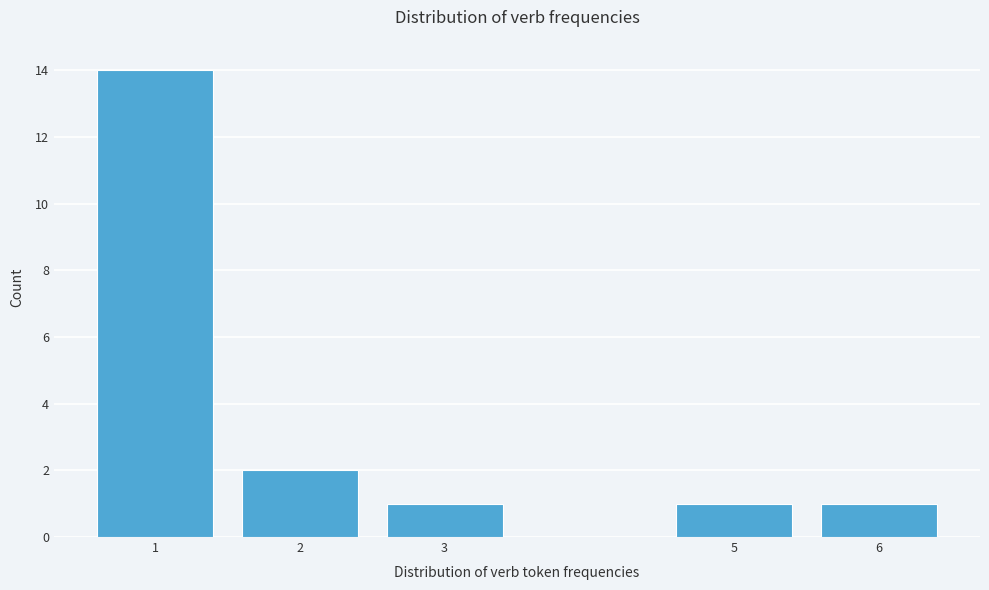

Reading left to right, what are all the values shown in this chart?

1=14	2=2	3=1	5=1	6=1